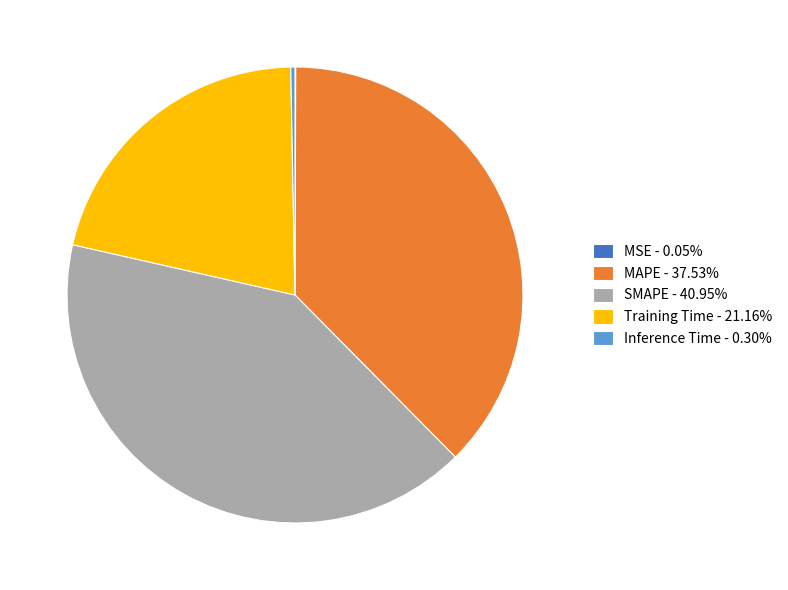

Does any single category account for the majority?

No